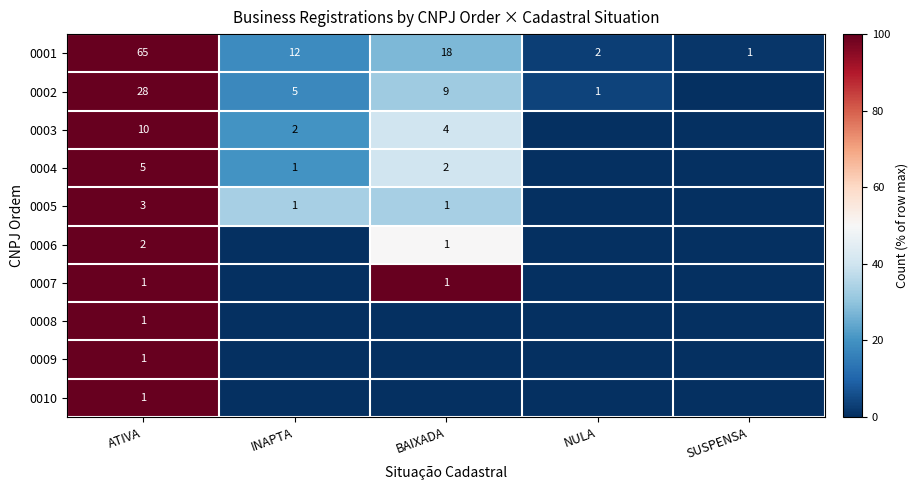

Where is 0001 nearest to the value 33?

BAIXADA